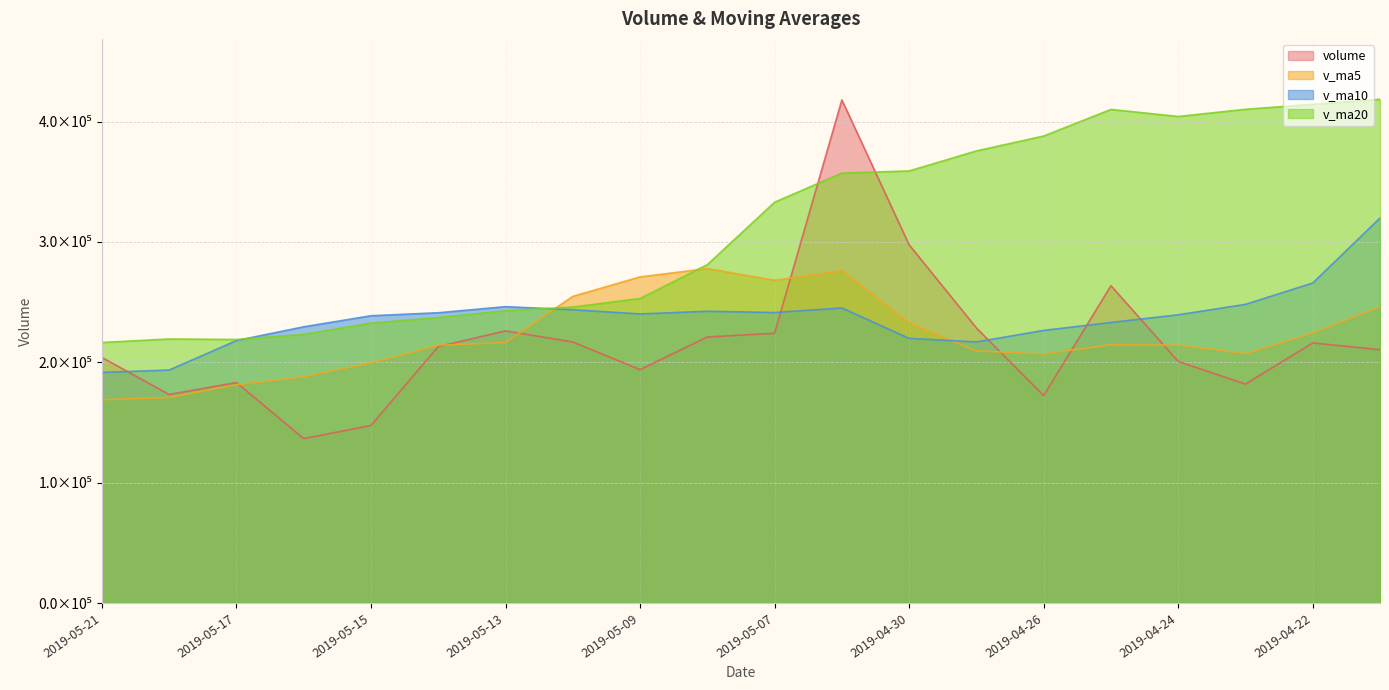

Reading left to right, what are all the values shown in this chart?

volume: 2019-05-21=204063.2	2019-05-20=173300.0	2019-05-17=183202.5	2019-05-16=136651.3	2019-05-15=147525.5	2019-05-14=213125.0	2019-05-13=226149.9	2019-05-10=216897.1	2019-05-09=193933.3	2019-05-08=221087.0	2019-05-07=224192.0	2019-05-06=418098.9	2019-04-30=297650.8	2019-04-29=228574.0	2019-04-26=172375.9	2019-04-25=263697.2	2019-04-24=200763.6	2019-04-23=181906.7	2019-04-22=216138.6	2019-04-19=210473.0
v_ma5: 2019-05-21=168948.5	2019-05-20=170760.9	2019-05-17=181330.9	2019-05-16=188069.8	2019-05-15=199526.2	2019-05-14=214238.5	2019-05-13=216451.8	2019-05-10=254841.6	2019-05-09=270992.4	2019-05-08=277920.5	2019-05-07=268178.3	2019-05-06=276079.4	2019-04-30=232612.3	2019-04-29=209463.5	2019-04-26=206976.4	2019-04-25=214595.8	2019-04-24=214319.9	2019-04-23=207178.7	2019-04-22=224456.5	2019-04-19=246092.5
v_ma10: 2019-05-21=191593.5	2019-05-20=193606.4	2019-05-17=218086.3	2019-05-16=229531.1	2019-05-15=238723.4	2019-05-14=241208.4	2019-05-13=246265.6	2019-05-10=243727.0	2019-05-09=240227.9	2019-05-08=242448.5	2019-05-07=241387.1	2019-05-06=245199.6	2019-04-30=219895.5	2019-04-29=216960.0	2019-04-26=226534.4	2019-04-25=233126.9	2019-04-24=239516.1	2019-04-23=248192.6	2019-04-22=265915.4	2019-04-19=319953.0
v_ma20: 2019-05-21=216490.3	2019-05-20=219403.0	2019-05-17=218990.9	2019-05-16=223245.5	2019-05-15=232628.9	2019-05-14=237167.6	2019-05-13=242890.9	2019-05-10=245959.8	2019-05-09=253071.7	2019-05-08=281200.7	2019-05-07=333064.9	2019-05-06=357277.3	2019-04-30=359047.8	2019-04-29=375692.5	2019-04-26=388059.1	2019-04-25=410162.4	2019-04-24=404292.5	2019-04-23=410281.7	2019-04-22=414416.8	2019-04-19=418560.0